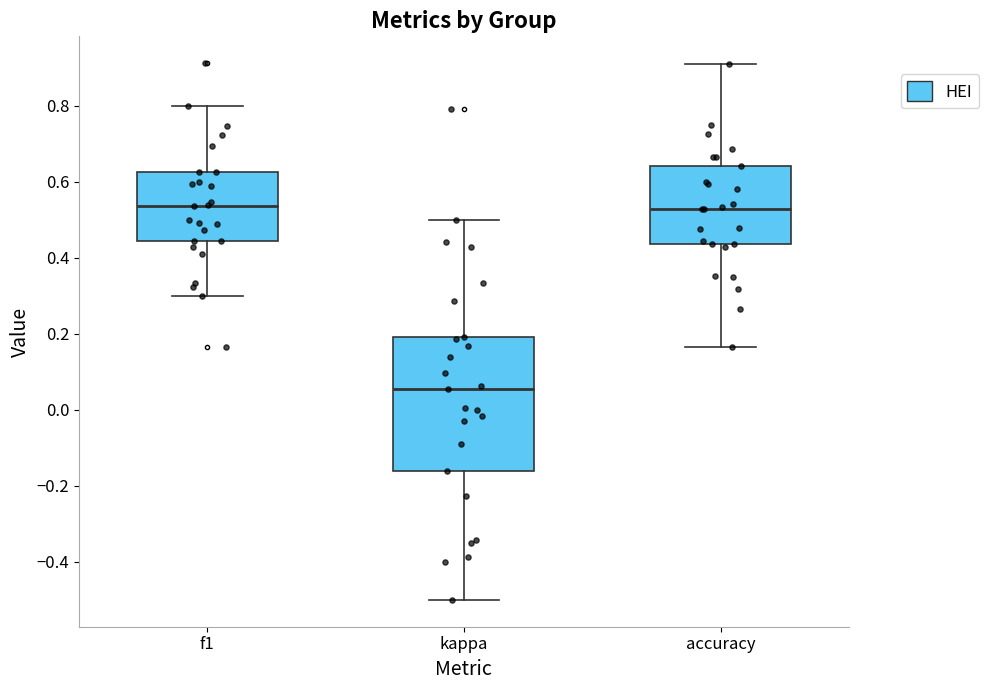

Reading left to right, read every box against the y-axis: the position of its median line, the range the box covers, and the ends of its whiskers. The values are not printed on the chart, so give them approximately, as read against the axis.

f1: median 0.54, box 0.44 to 0.62, whiskers 0.30 to 0.80
kappa: median 0.06, box -0.16 to 0.20, whiskers -0.50 to 0.50
accuracy: median 0.52, box 0.44 to 0.64, whiskers 0.16 to 0.90